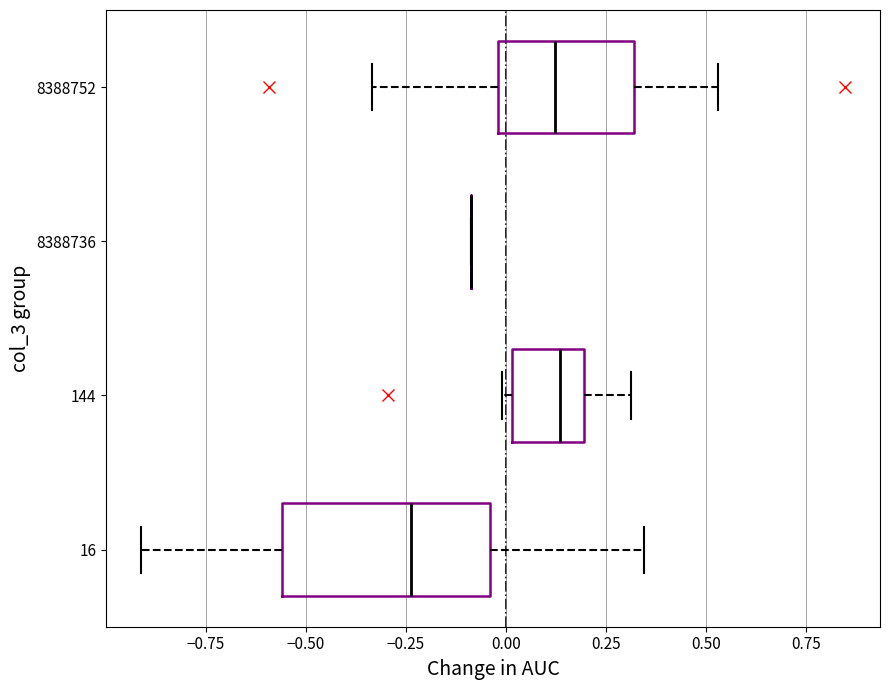

Comparing the boxes themselves (not the whiskers), which one is the widest?

16